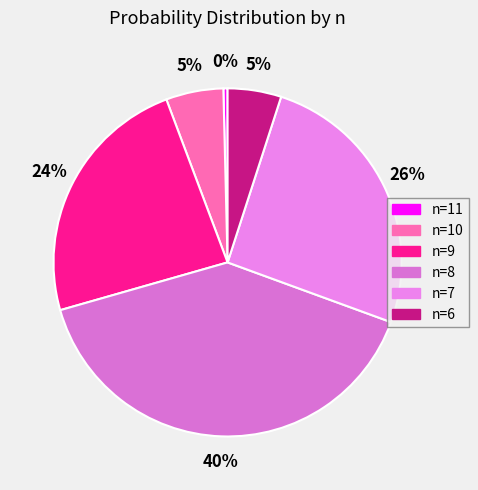

What is the smallest slice in the pie chart?

n=11